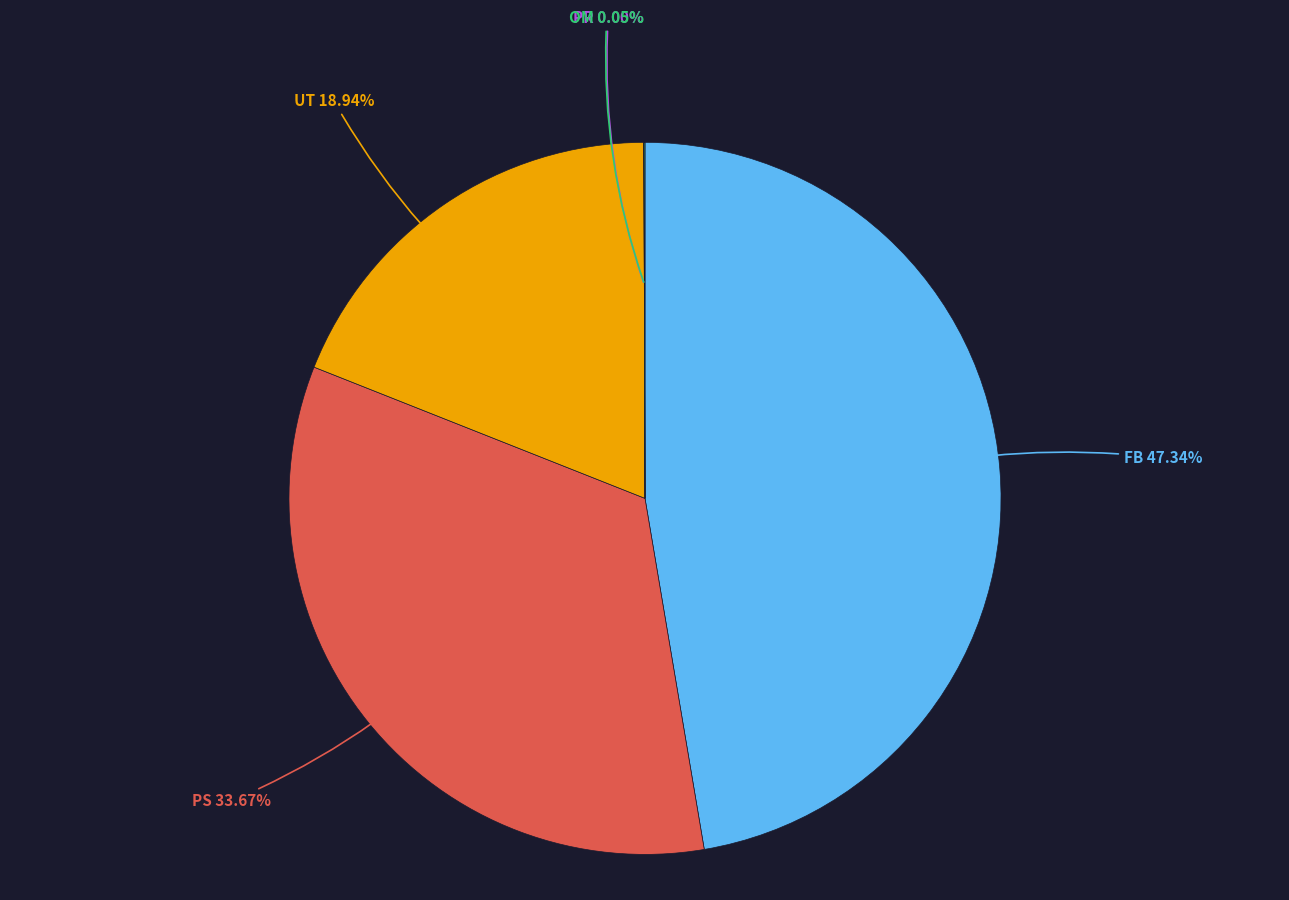

Which slice is the largest?

FB